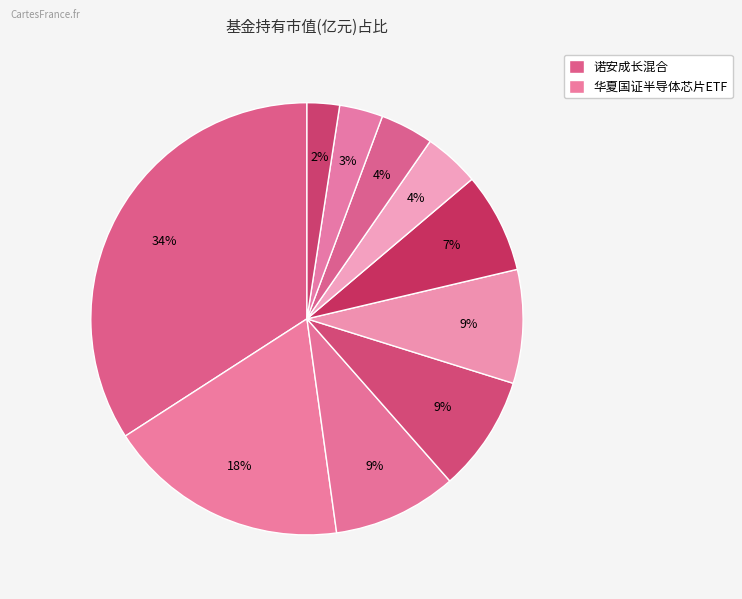

Count the number of slices in the pie.

10